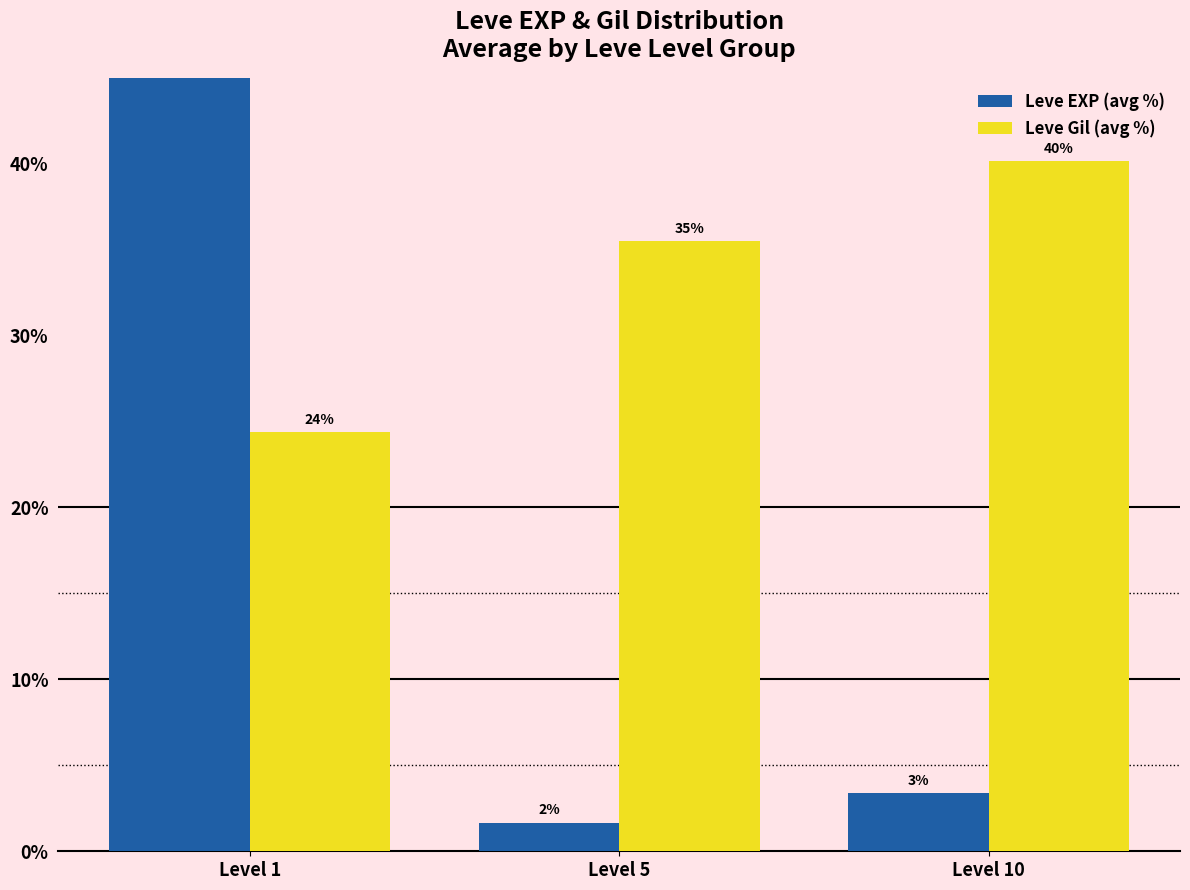

Which series changed the most between Level 5 and Level 10?

Leve Gil (avg %)